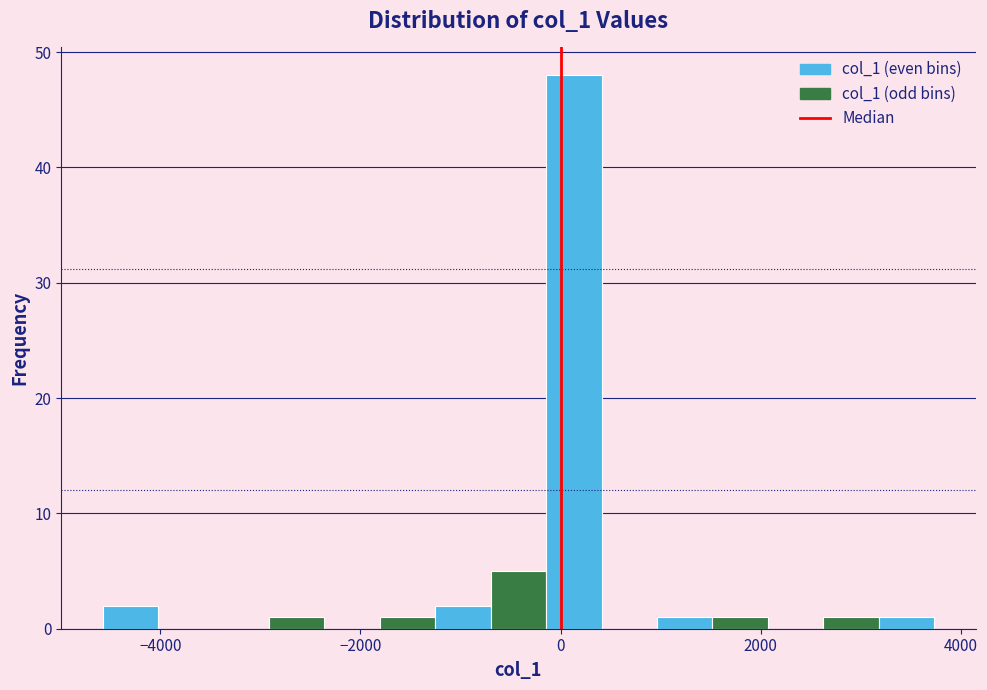

Around what value on the x-axis is the tallest bar? Give the approximate position of its centre, as read against the axis.

200